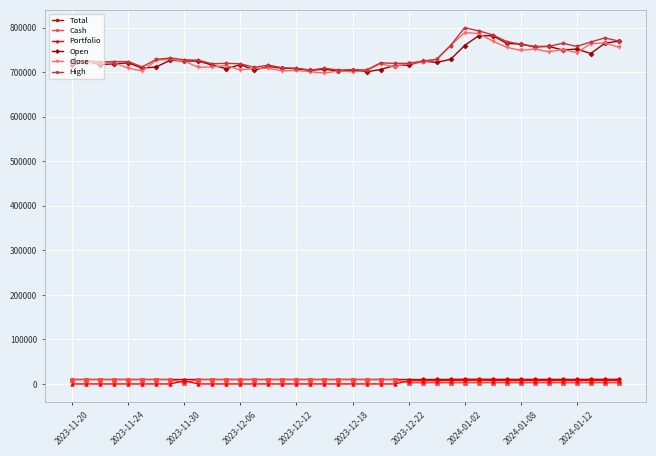

What is the maximum value shown in the chart?

800000.0